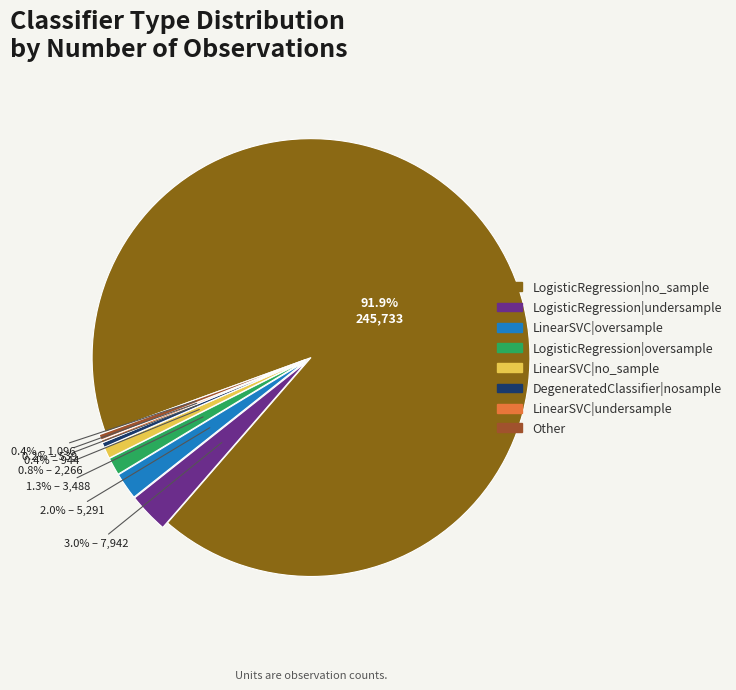

Which slice is the largest?

LogisticRegression|no_sample